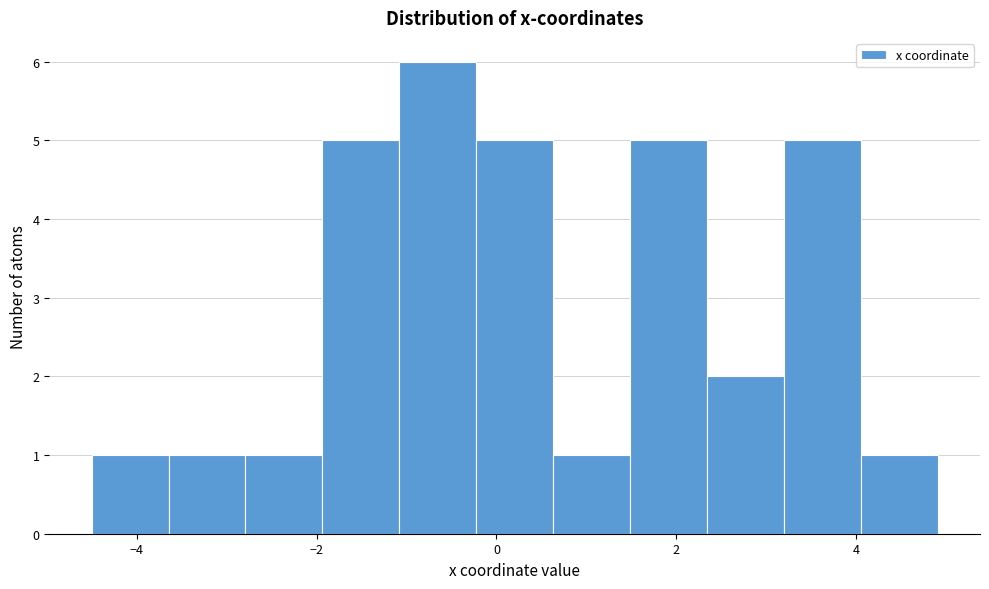

What is the height of the bar covering 1.4 to 2.4 on the x-axis? Neither the bar edges nor the heights are printed on the chart, so give them approximately, as read against the axes.

5